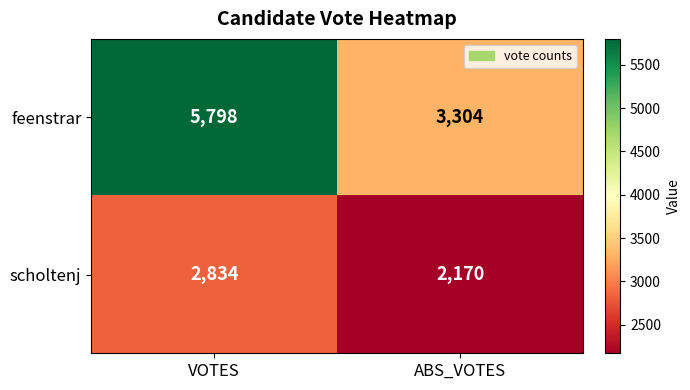

Count the number of data series in this chart.

2